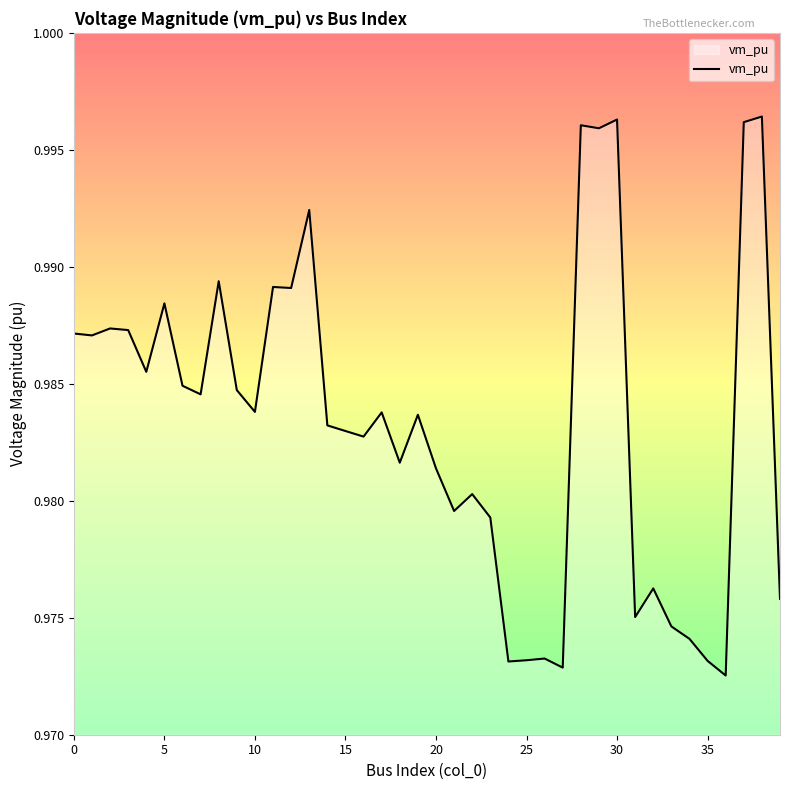

The chart shows a value of 1.4 at 15. True or false?

False